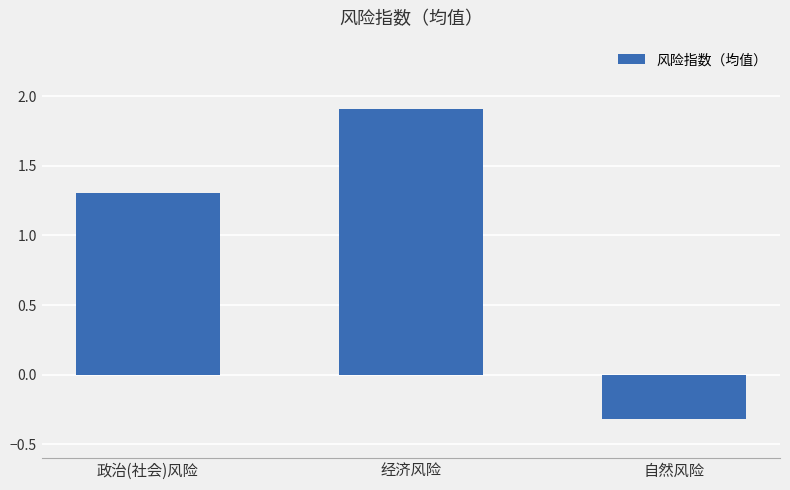

Count the number of values greater than 1.

2